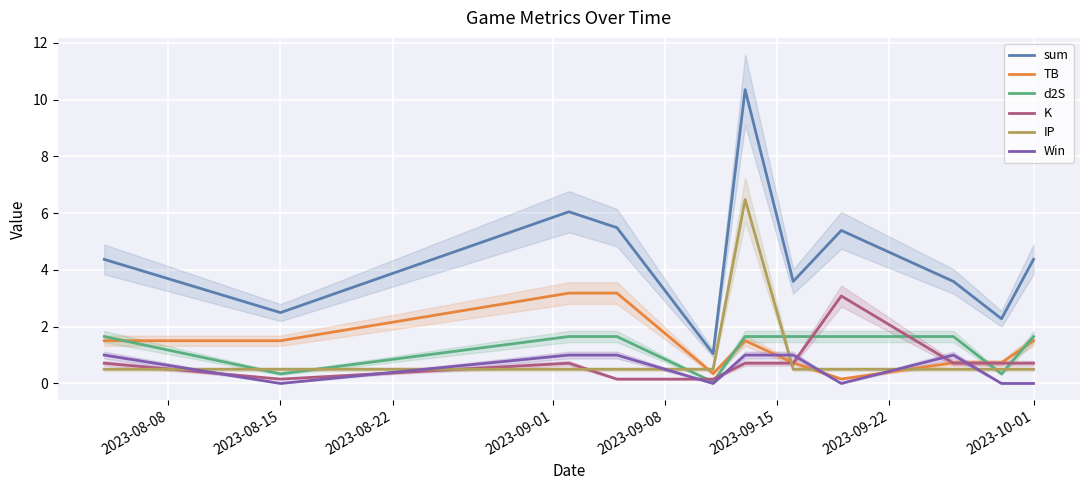

Is this an area chart (filled region under the line)?

No